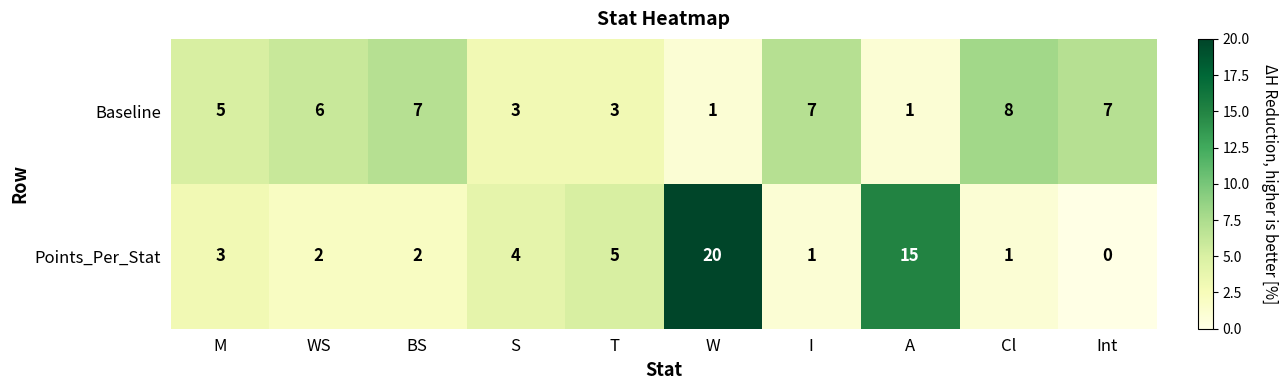

Is it true that Points_Per_Stat equals 1 at BS?

False